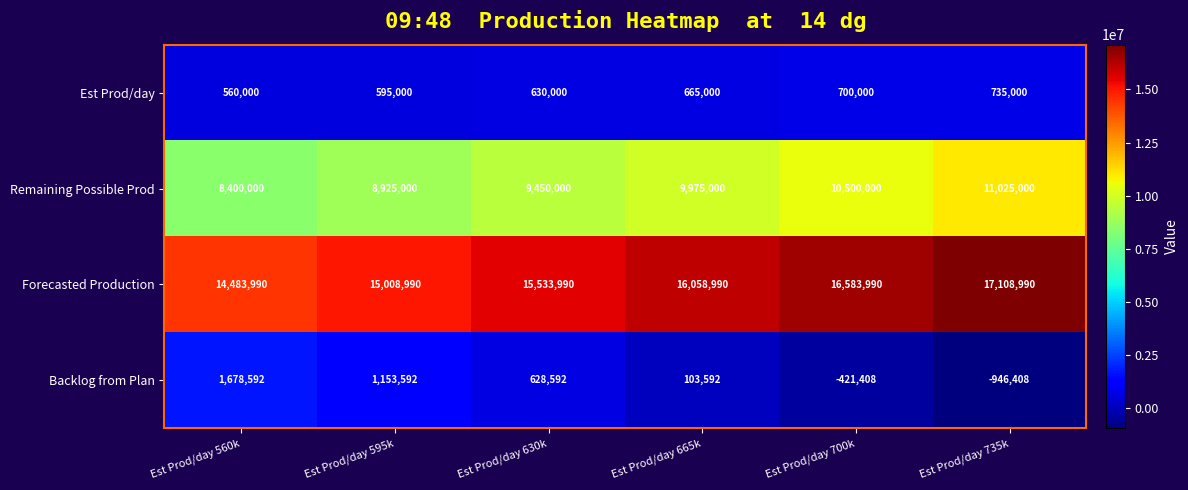

What is the difference between the maximum and minimum values in the Est Prod/day series?

175000